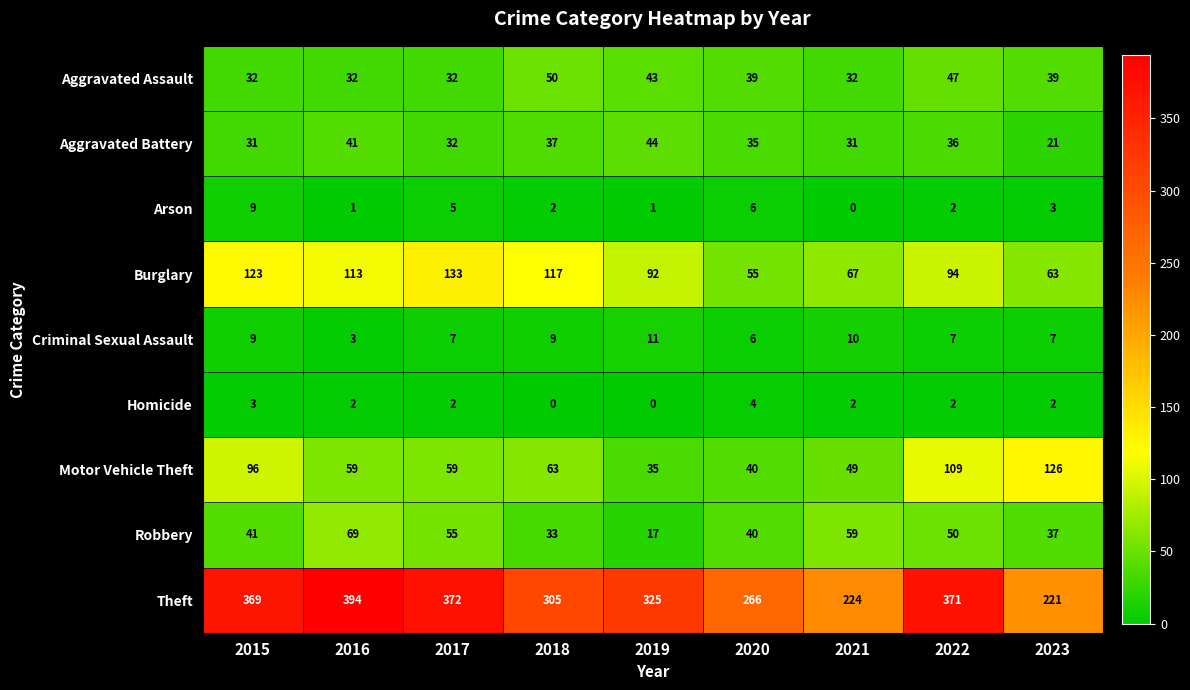

What is the spread (max minus min) of values at 2020?

262